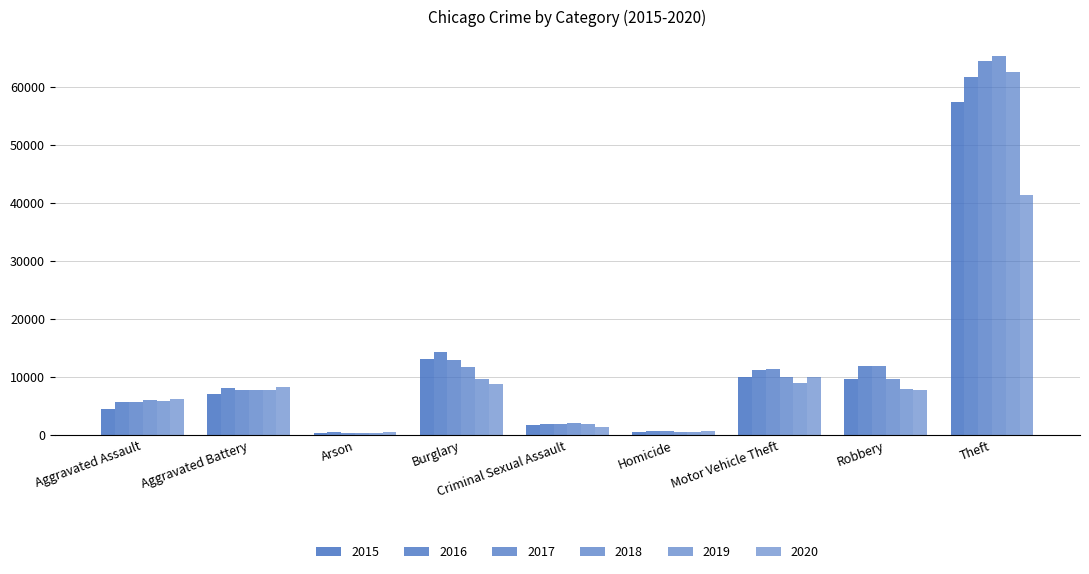

How many series are shown in this chart?

6